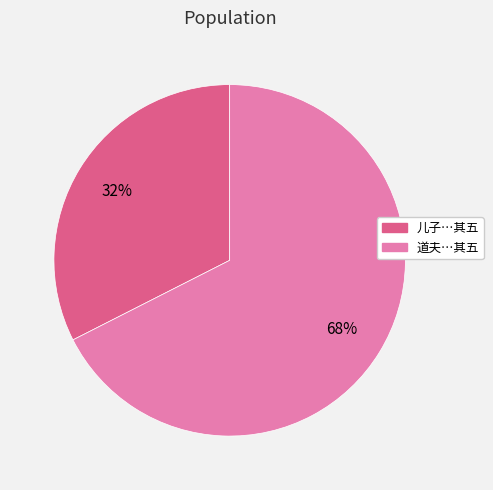

To the nearest percent, what is the average slice percentage?

50%